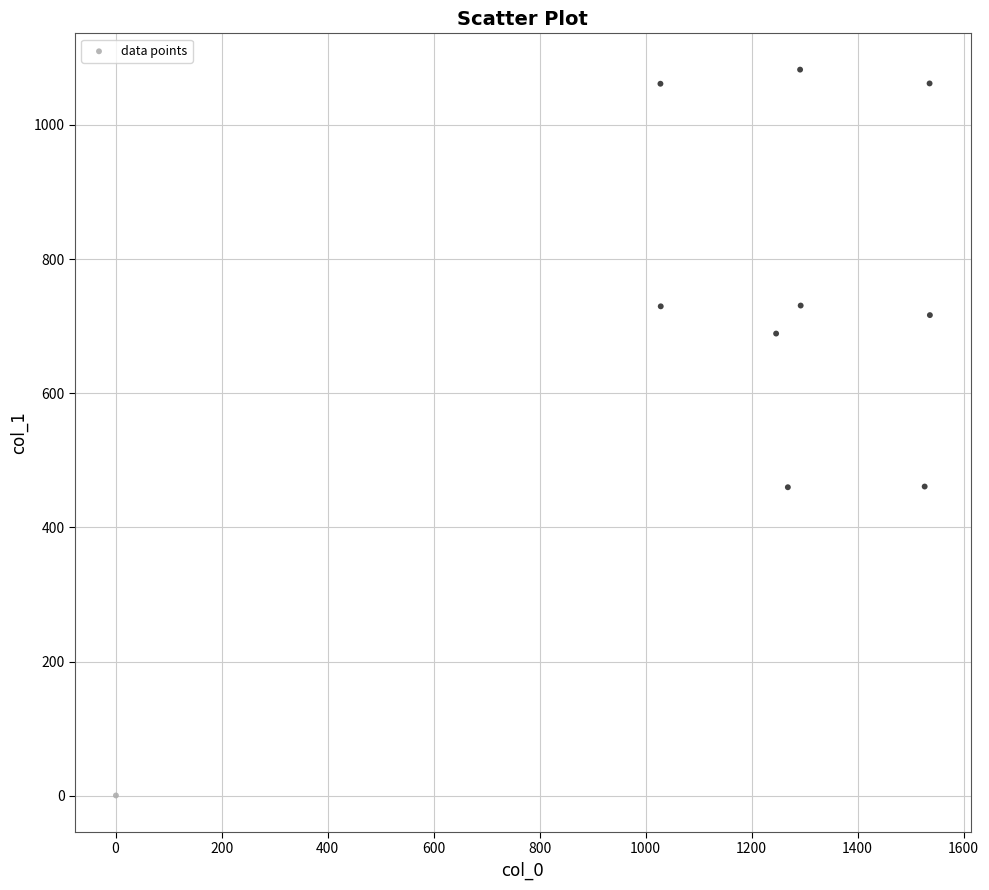

What is the average X value?

1175.5